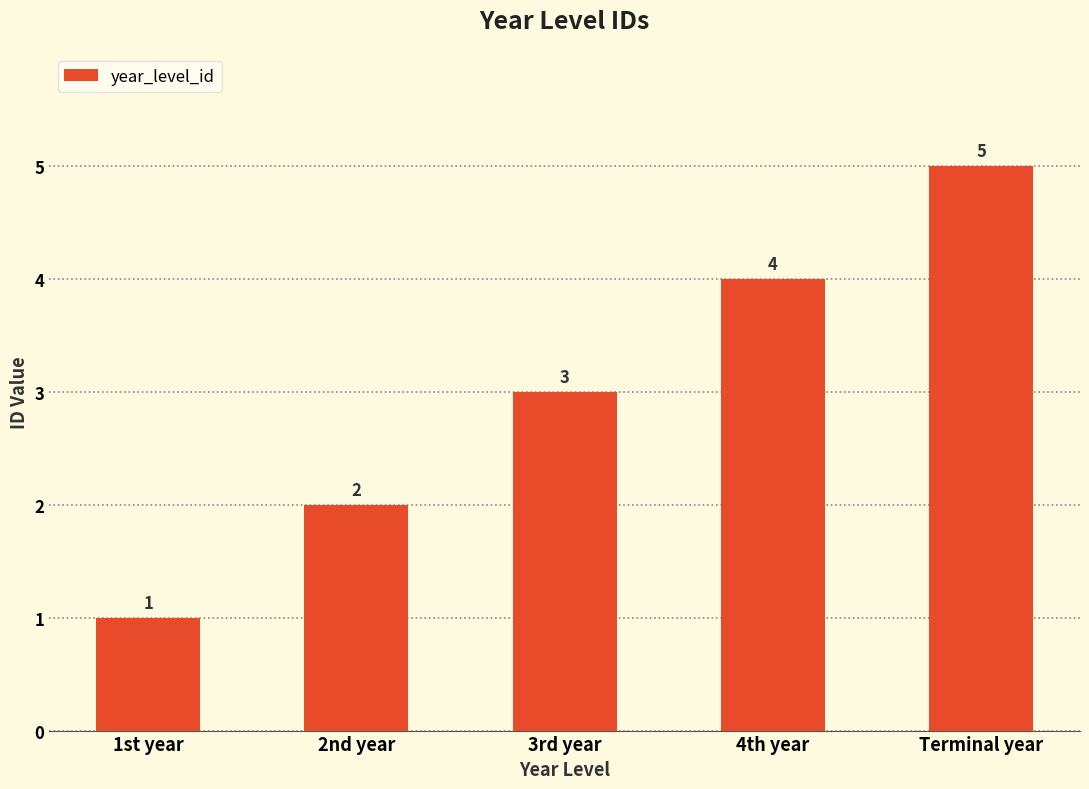

What position from the left is 4th year?

4